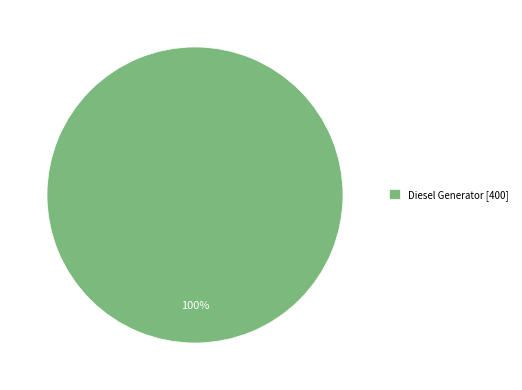

Rank the categories by value from lowest to highest.

Diesel Generator [400]